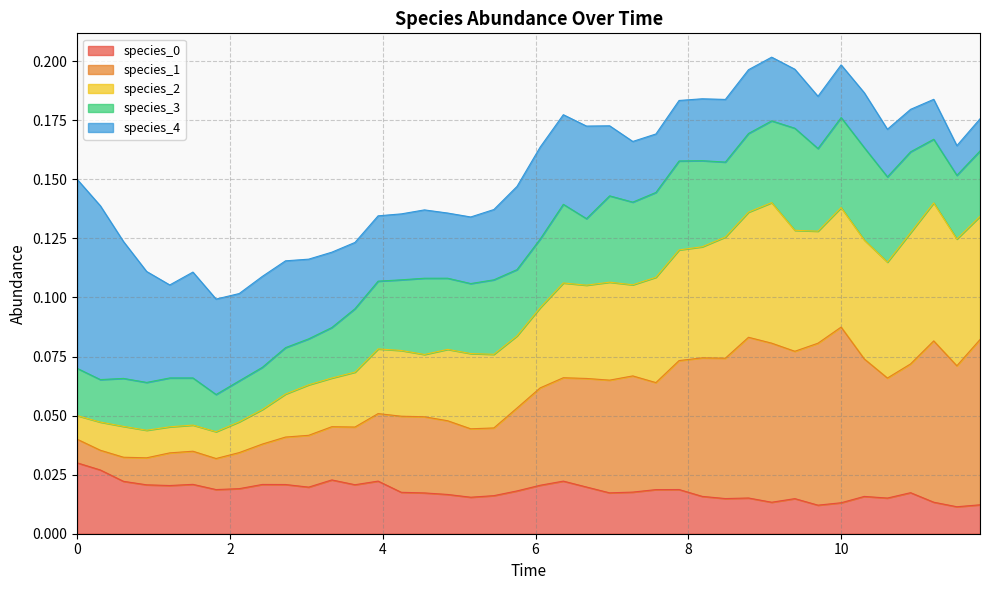

Does the chart have visible grid lines?

Yes